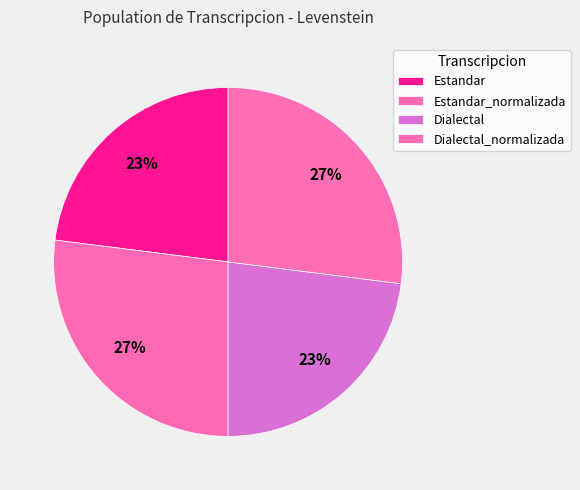

How many segments does this pie chart have?

4